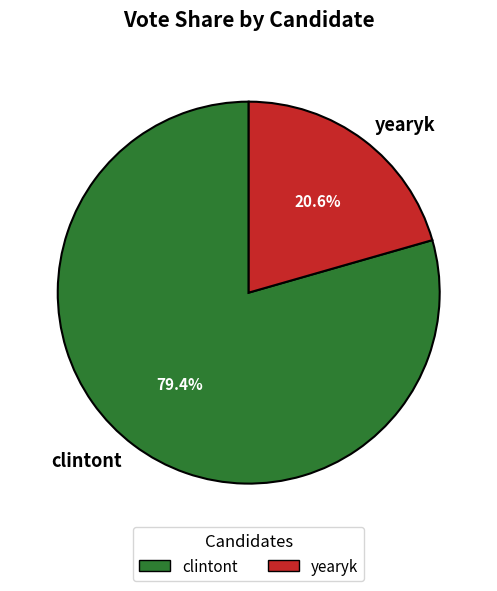

Is clintont the majority of the pie?

Yes